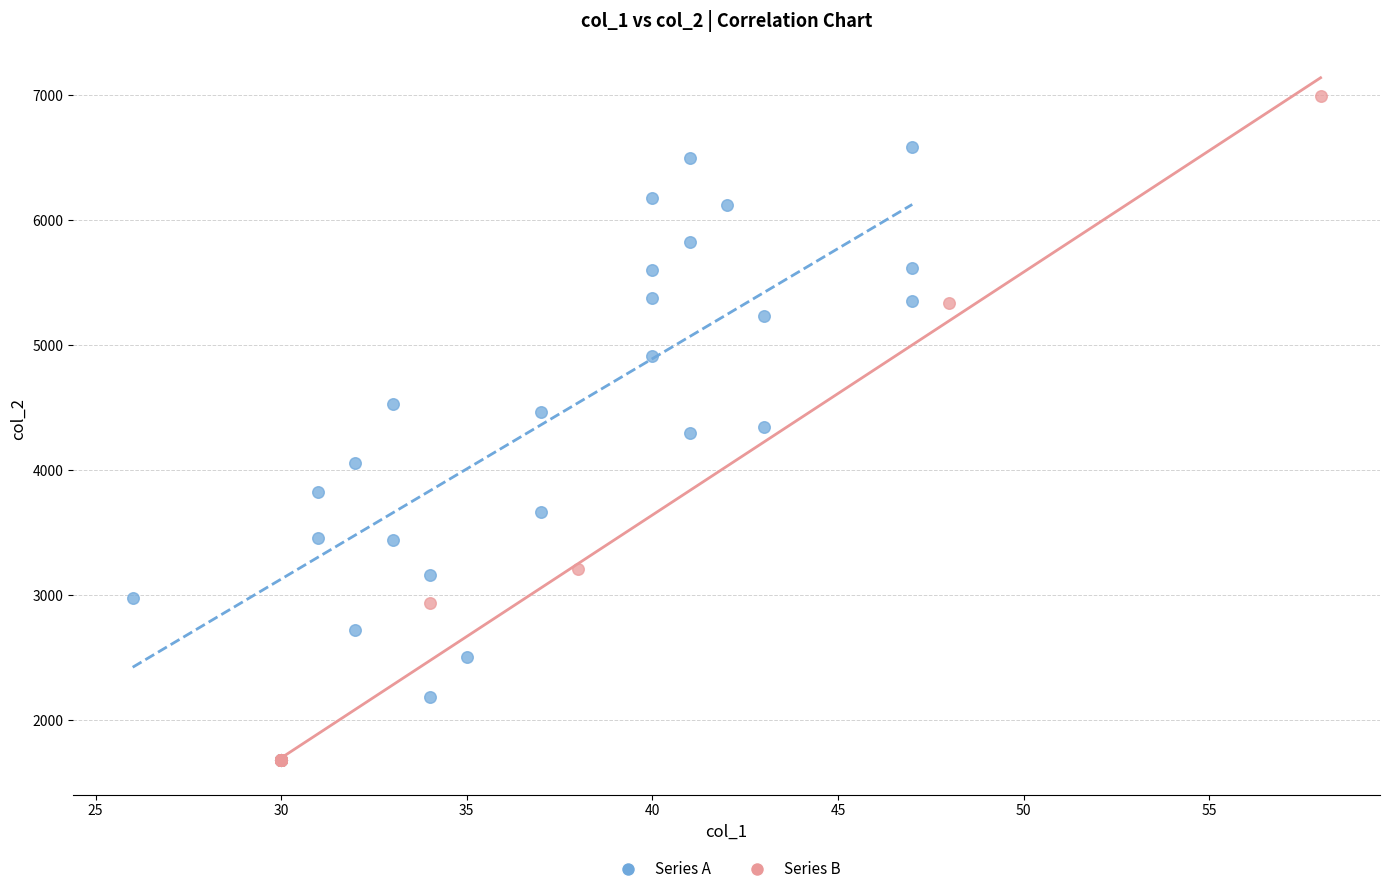

Which series reaches the minimum Y coordinate?

Series B